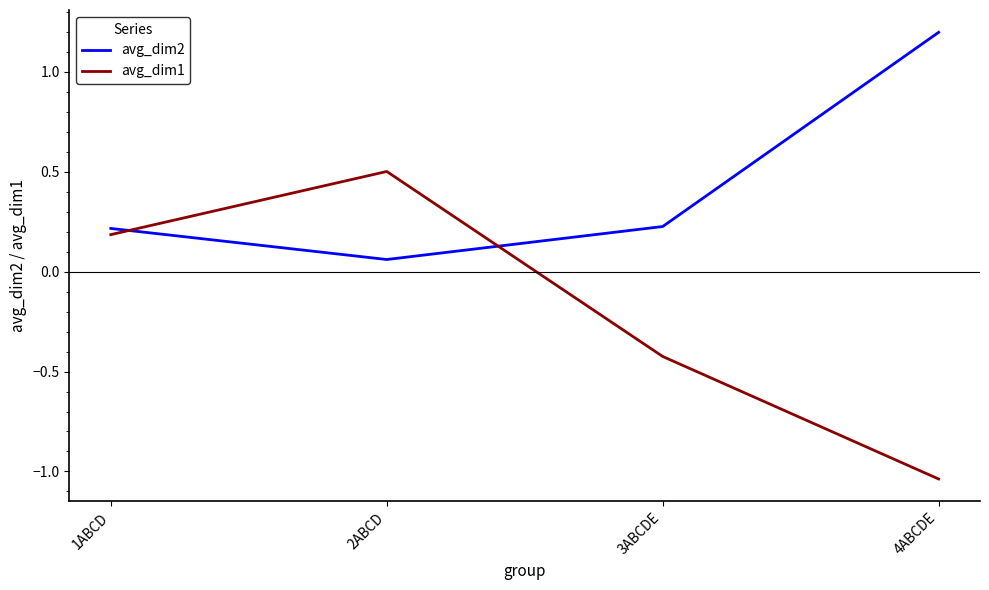

The value of avg_dim2 at 1ABCD is 0.2. True or false?

True